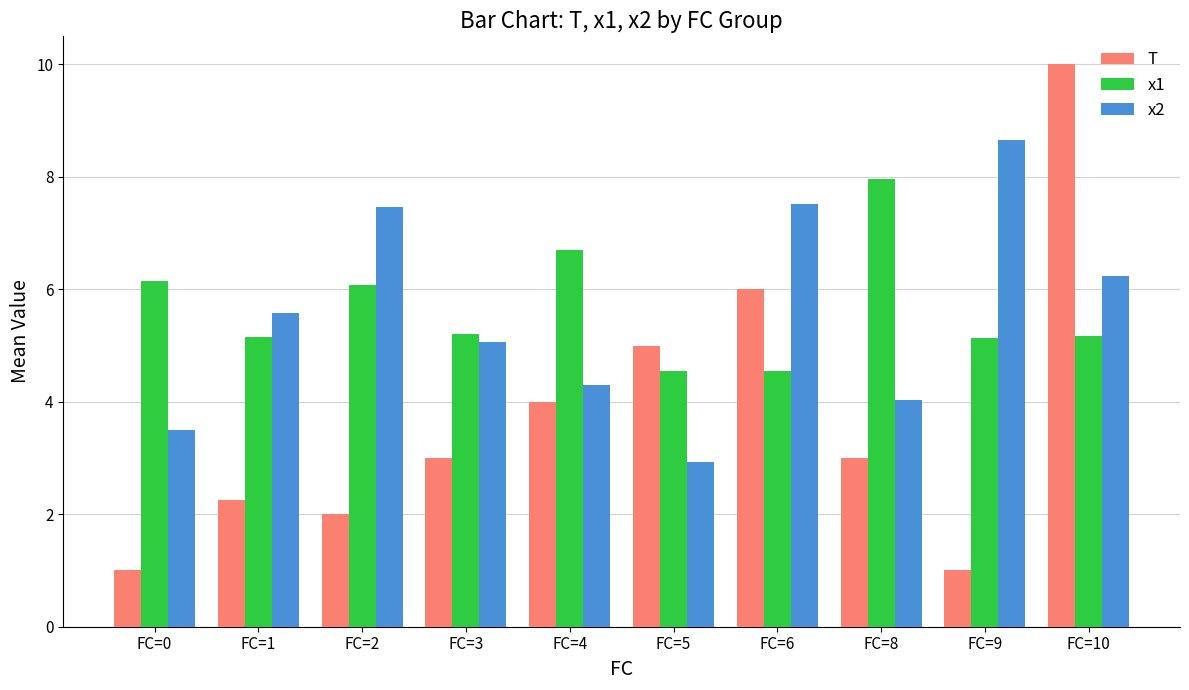

What is the difference between the x1 values at FC=0 and FC=1?

1.0